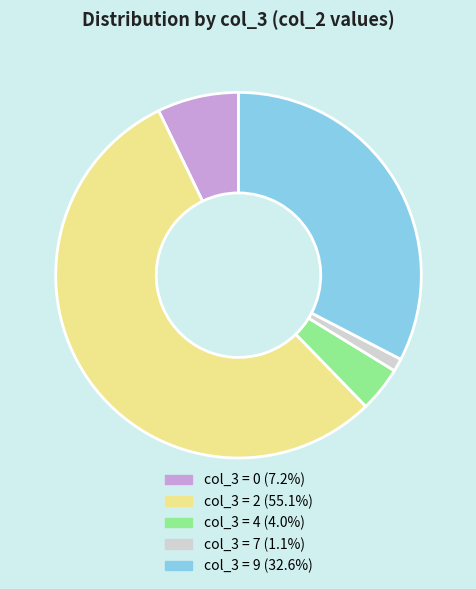

Is the sum of col_3 = 9 (32.6%) and col_3 = 7 (1.1%) greater than half?

No